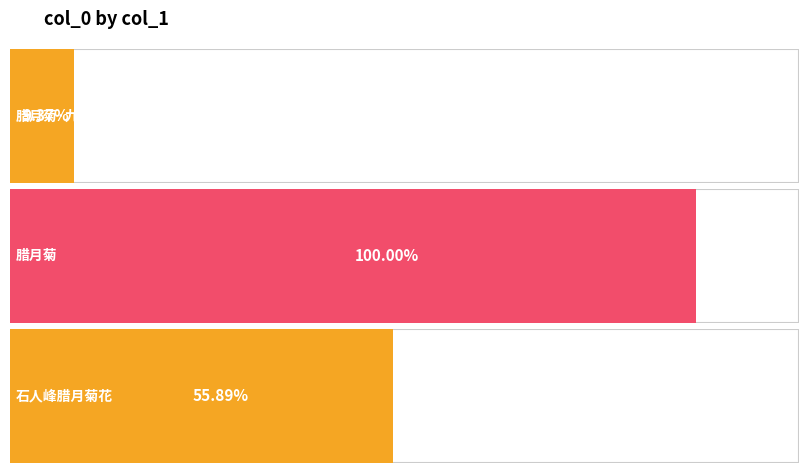

Does the chart contain stacked bars?

No